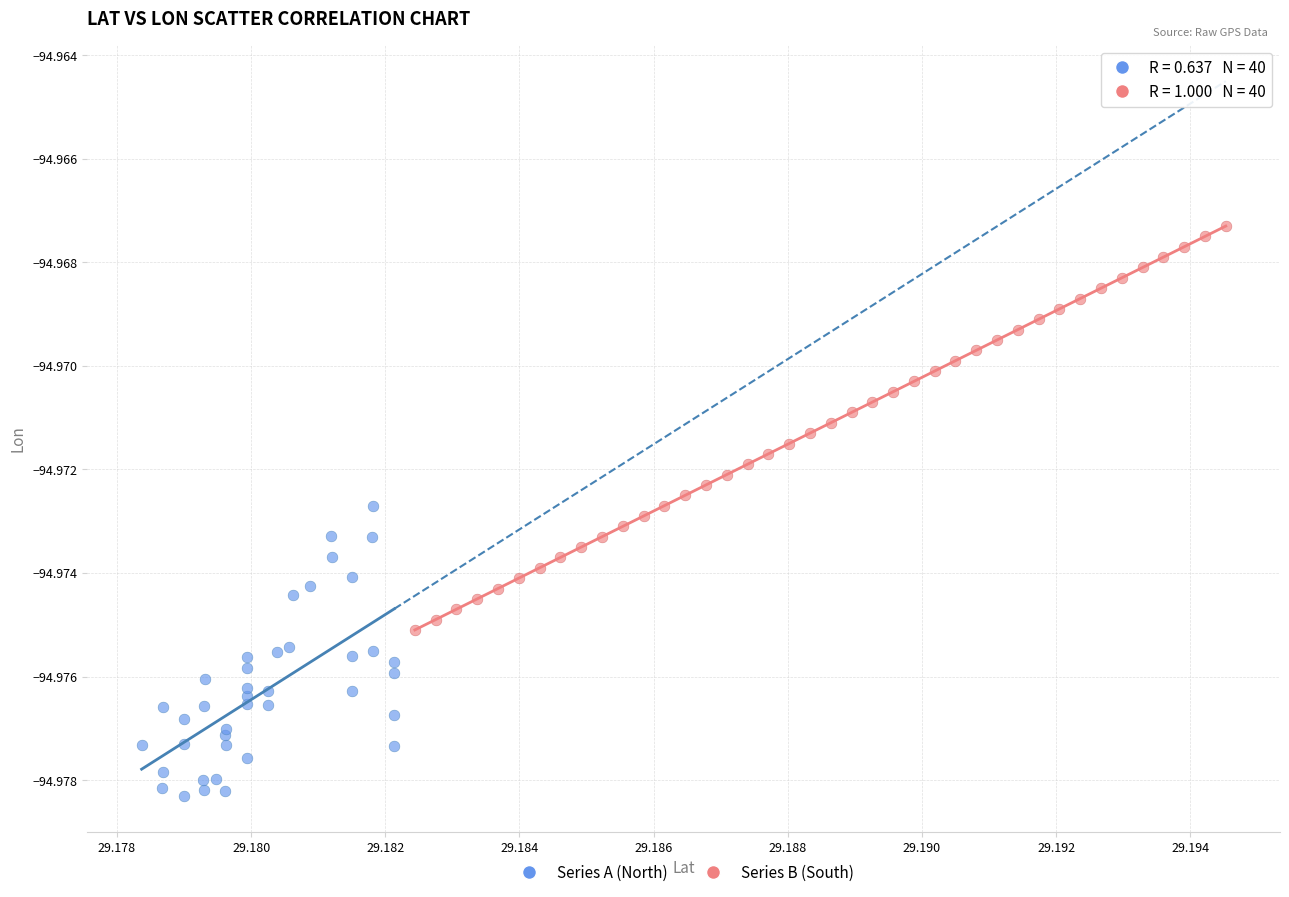

What are all the series names shown in the legend?

Series A (North), Series B (South)